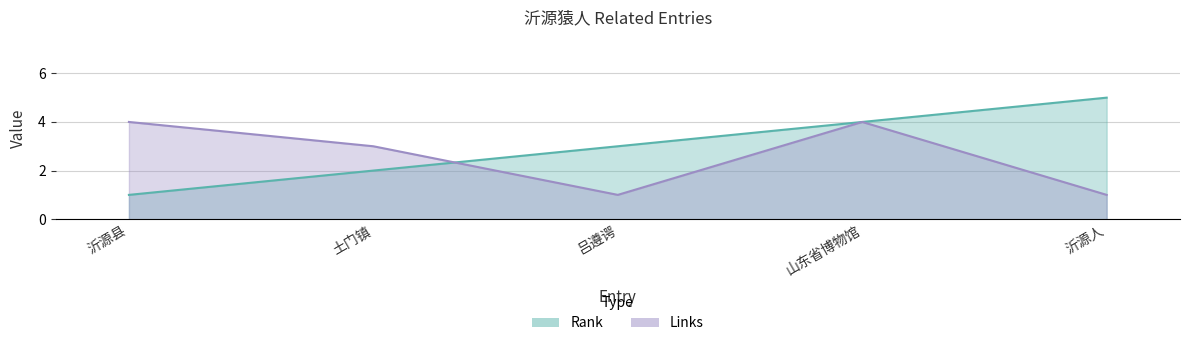

What is the average value of the Links series?

3